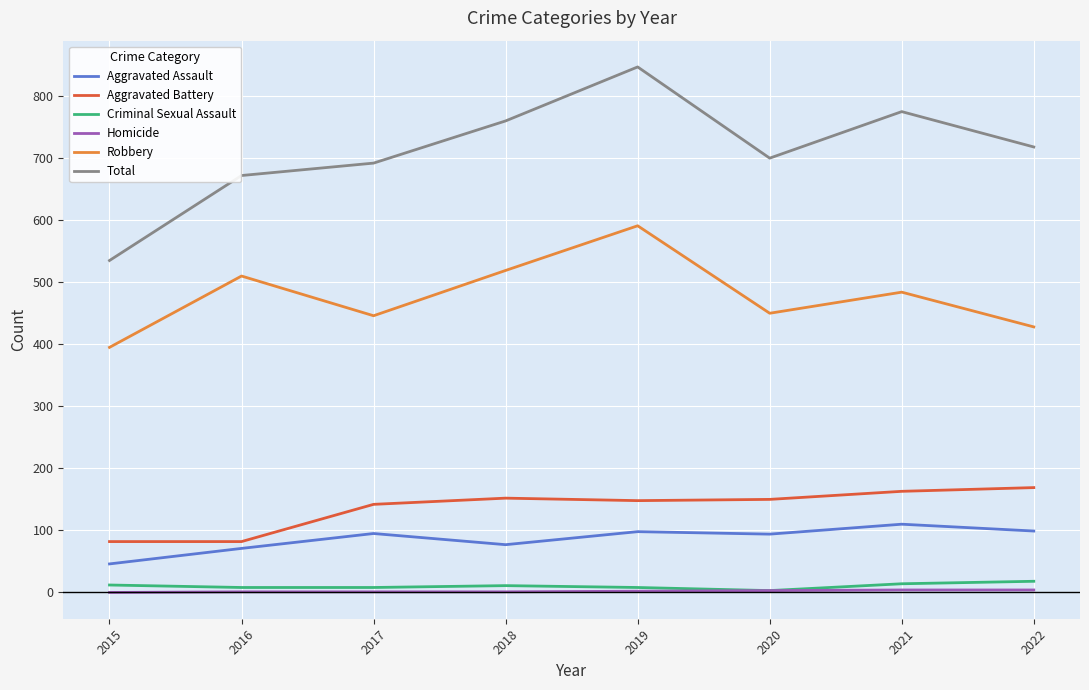

What is the average value of the Homicide series?

2